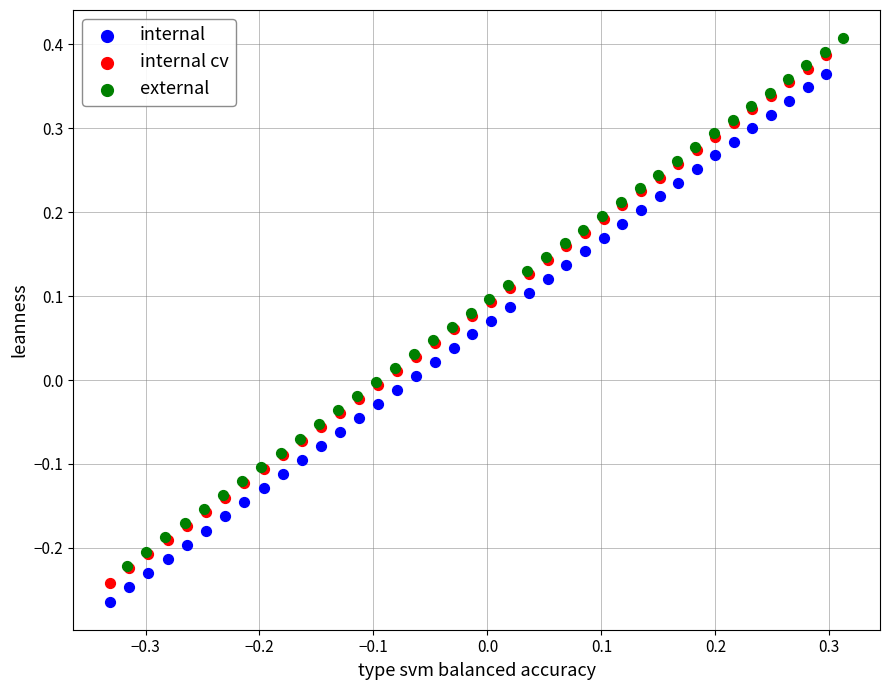

Which series reaches the maximum Y coordinate?

external